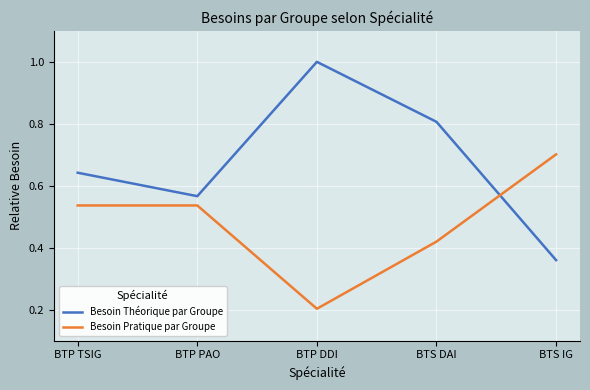

List the series in order of their peak value, lowest first.

Besoin Pratique par Groupe, Besoin Théorique par Groupe